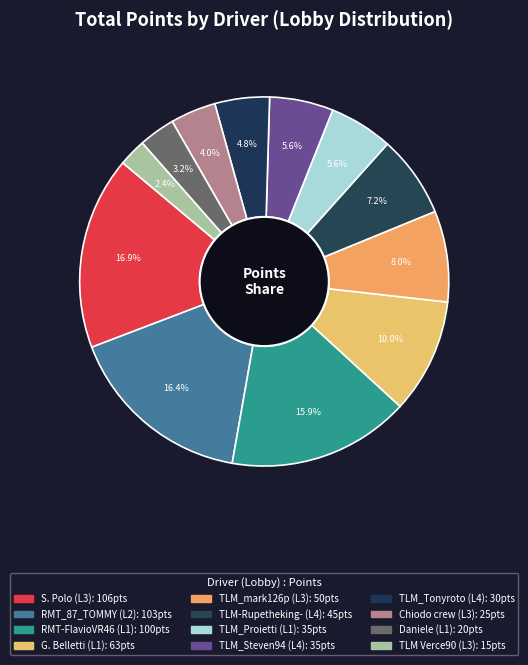

Is it true that TLM_Proietti is 6% of the pie?

True